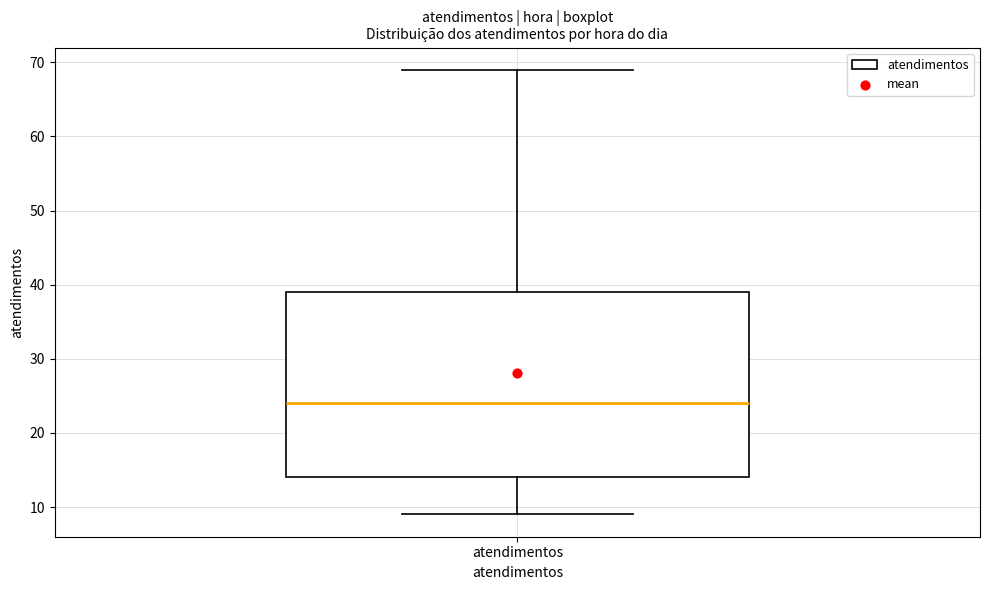

Read this box plot against the y-axis: the position of the median line, the range covered by the box, and the ends of both whiskers. The values are not printed on the chart, so give them approximately, as read against the axis.

median 24, box 14 to 39, whiskers 9 to 69